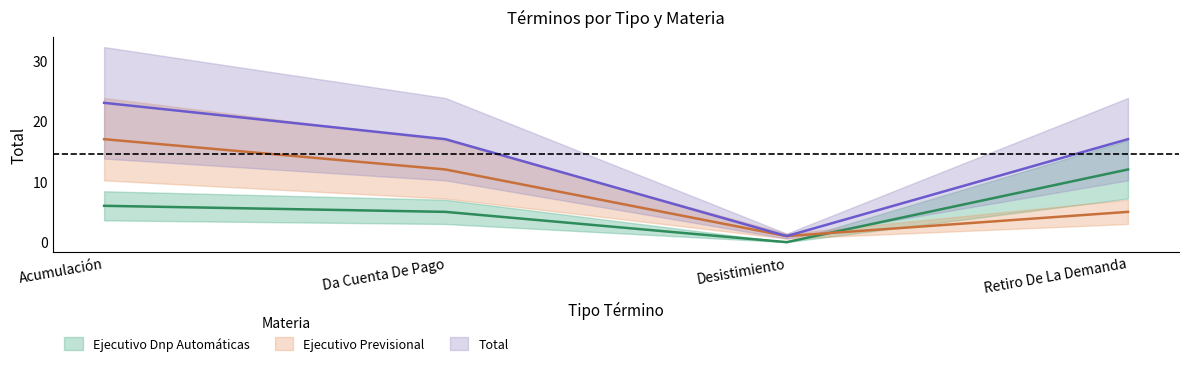

What is the approximate value of Ejecutivo Dnp Automáticas at Retiro De La Demanda?

12